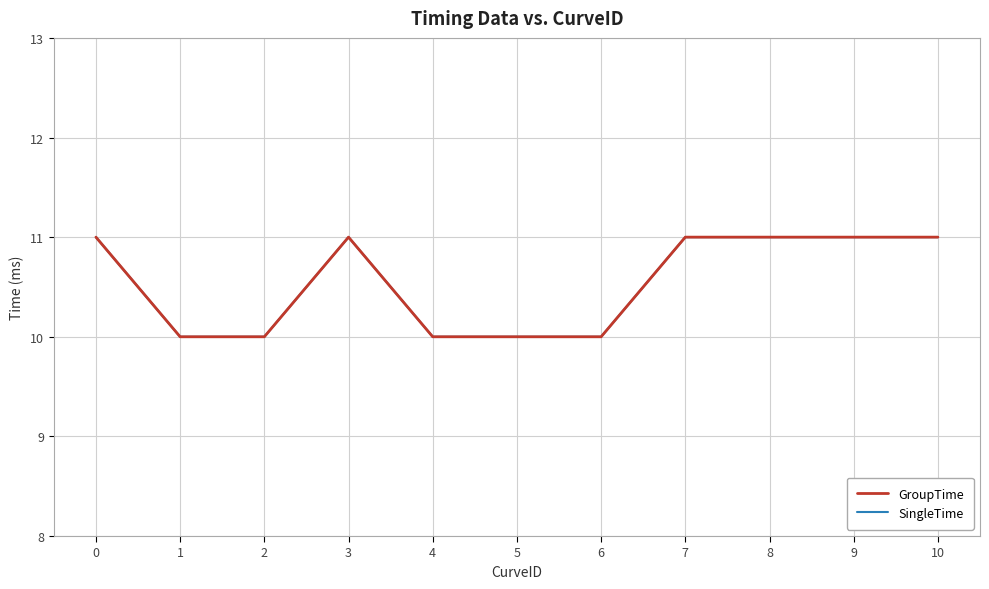

Does the chart display data point markers on the line(s)?

No